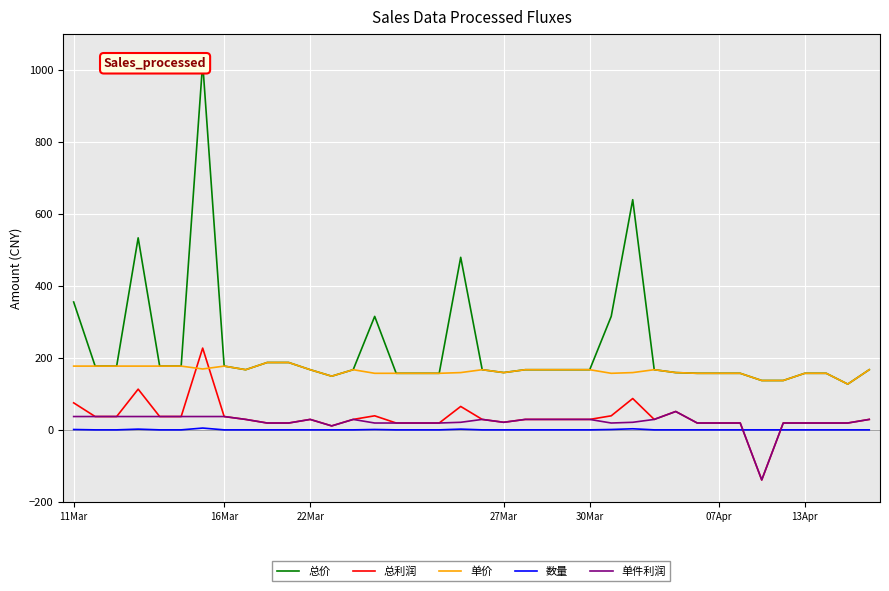

What is the lowest value of the 单件利润 series?

-138